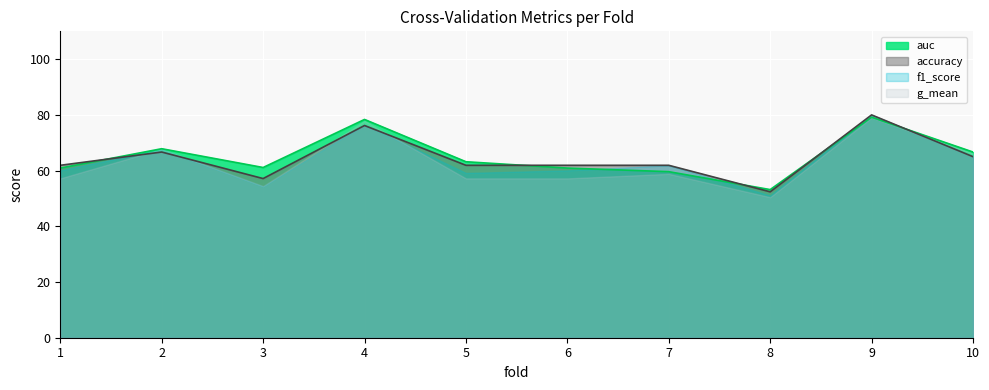

What is the maximum value for auc?

79.2